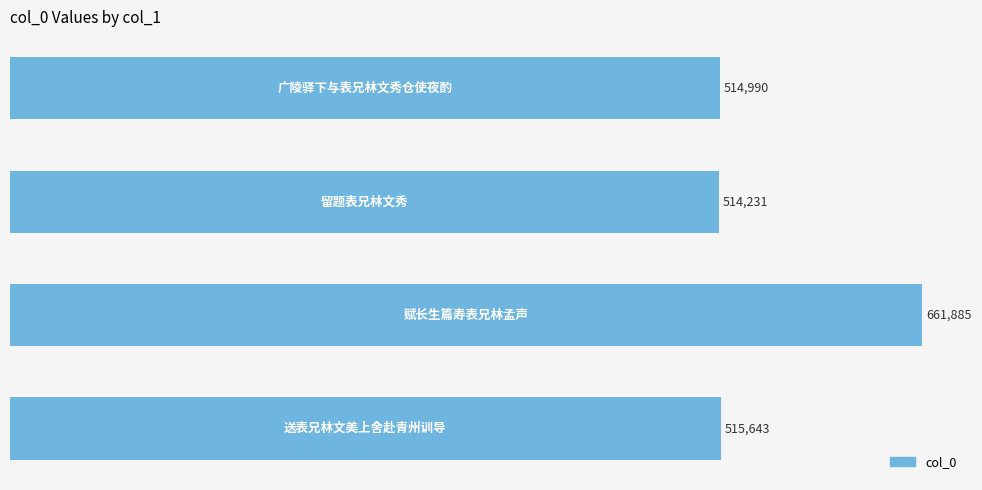

Does the chart contain stacked bars?

No